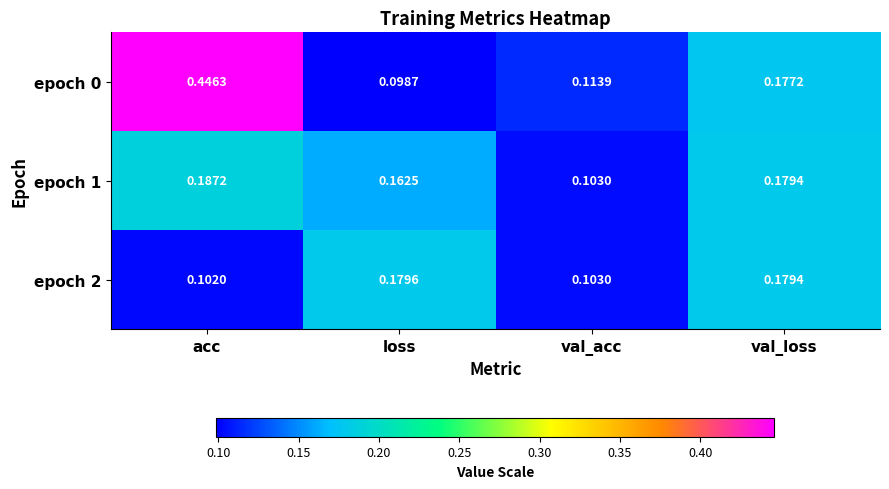

At which label is epoch 2 closest to 0?

acc